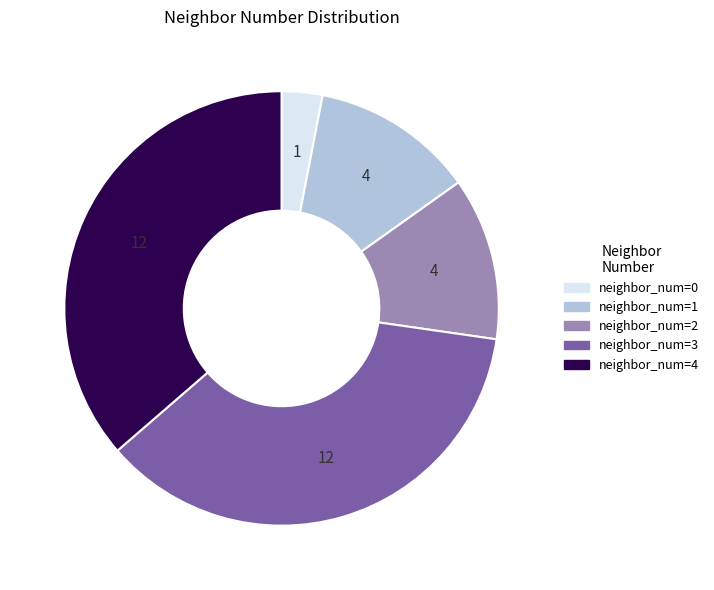

Is it true that neighbor_num=0 is 9% of the pie?

False